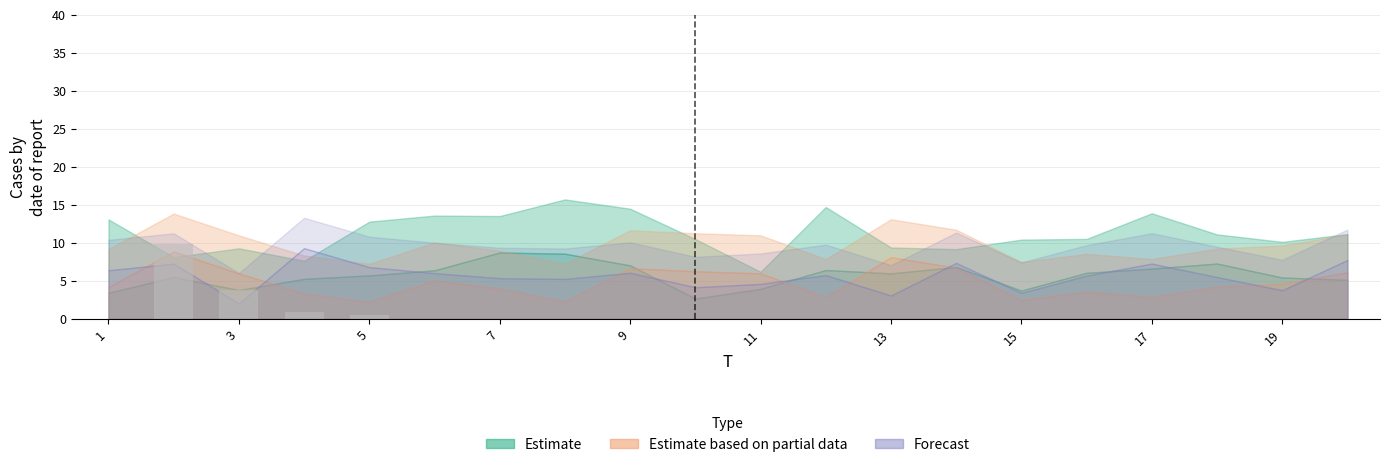

Are the bars horizontal?

No